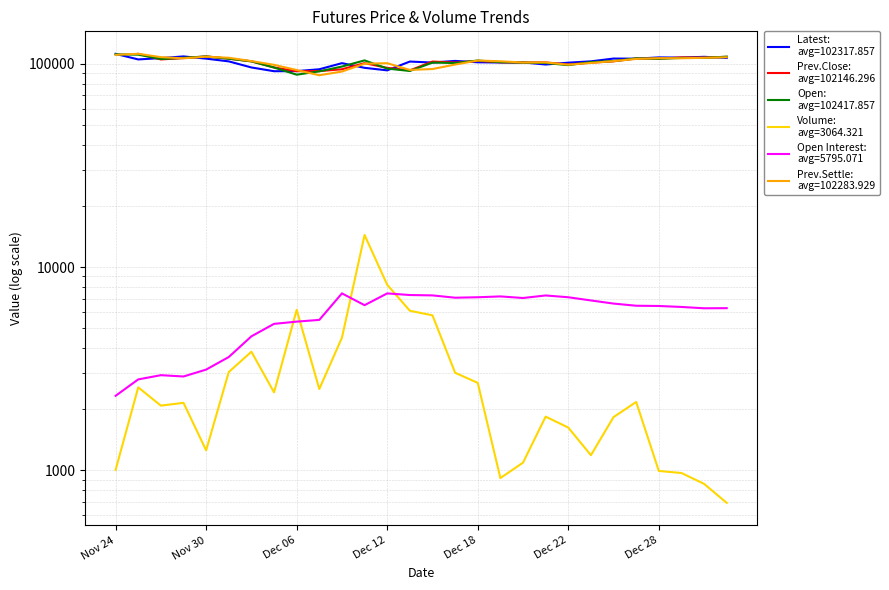

In Latest, how many points are lower than both neighbors (excluding endpoints)?

8